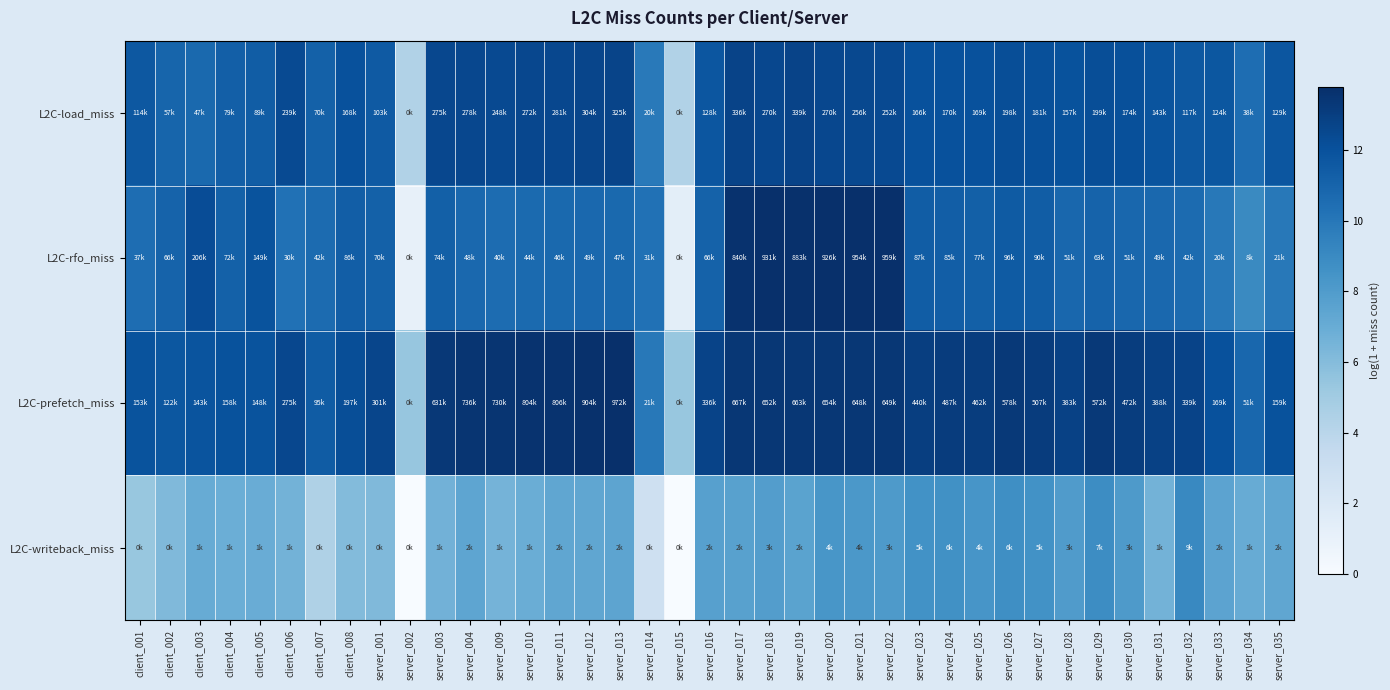

Reading left to right, list all the values displayed in this chart.

L2C-load_miss: client_001=11.6	client_002=10.9	client_003=10.8	client_004=11.3	client_005=11.4	client_006=12.4	client_007=11.2	client_008=12.0	server_001=11.5	server_002=4.3	server_003=12.5	server_004=12.5	server_009=12.4	server_010=12.5	server_011=12.5	server_012=12.6	server_013=12.7	server_014=9.9	server_015=4.3	server_016=11.8	server_017=12.7	server_018=12.5	server_019=12.7	server_020=12.5	server_021=12.5	server_022=12.4	server_023=12.0	server_024=12.0	server_025=12.0	server_026=12.2	server_027=12.1	server_028=12.0	server_029=12.2	server_030=12.1	server_031=11.9	server_032=11.7	server_033=11.7	server_034=10.5	server_035=11.8
L2C-rfo_miss: client_001=10.5	client_002=11.1	client_003=12.2	client_004=11.2	client_005=11.9	client_006=10.3	client_007=10.6	client_008=11.4	server_001=11.2	server_002=1.1	server_003=11.2	server_004=10.8	server_009=10.6	server_010=10.7	server_011=10.7	server_012=10.8	server_013=10.8	server_014=10.3	server_015=1.4	server_016=11.1	server_017=13.6	server_018=13.7	server_019=13.7	server_020=13.7	server_021=13.8	server_022=13.8	server_023=11.4	server_024=11.4	server_025=11.2	server_026=11.5	server_027=11.4	server_028=10.8	server_029=11.0	server_030=10.8	server_031=10.8	server_032=10.7	server_033=9.9	server_034=9.0	server_035=10.0
L2C-prefetch_miss: client_001=11.9	client_002=11.7	client_003=11.9	client_004=12.0	client_005=11.9	client_006=12.5	client_007=11.5	client_008=12.2	server_001=12.6	server_002=5.4	server_003=13.4	server_004=13.5	server_009=13.5	server_010=13.6	server_011=13.6	server_012=13.7	server_013=13.8	server_014=10.0	server_015=5.3	server_016=12.7	server_017=13.4	server_018=13.4	server_019=13.4	server_020=13.4	server_021=13.4	server_022=13.4	server_023=13.0	server_024=13.1	server_025=13.0	server_026=13.3	server_027=13.1	server_028=12.9	server_029=13.3	server_030=13.1	server_031=12.9	server_032=12.7	server_033=12.0	server_034=10.8	server_035=12.0
L2C-writeback_miss: client_001=5.4	client_002=6.2	client_003=7.1	client_004=6.9	client_005=7.0	client_006=6.6	client_007=4.5	client_008=6.0	server_001=6.2	server_002=0.0	server_003=6.7	server_004=7.4	server_009=6.5	server_010=6.9	server_011=7.4	server_012=7.3	server_013=7.5	server_014=2.9	server_015=0.0	server_016=7.7	server_017=7.6	server_018=7.9	server_019=7.6	server_020=8.3	server_021=8.2	server_022=8.1	server_023=8.6	server_024=8.6	server_025=8.4	server_026=8.8	server_027=8.6	server_028=8.0	server_029=8.8	server_030=8.1	server_031=6.6	server_032=9.1	server_033=7.5	server_034=7.1	server_035=7.4